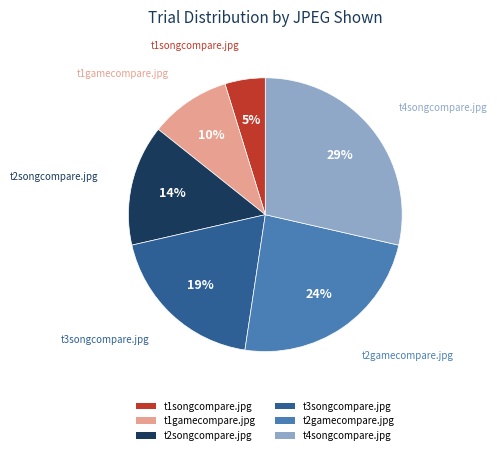

Rank the categories by value from highest to lowest.

t4songcompare.jpg, t2gamecompare.jpg, t3songcompare.jpg, t2songcompare.jpg, t1gamecompare.jpg, t1songcompare.jpg